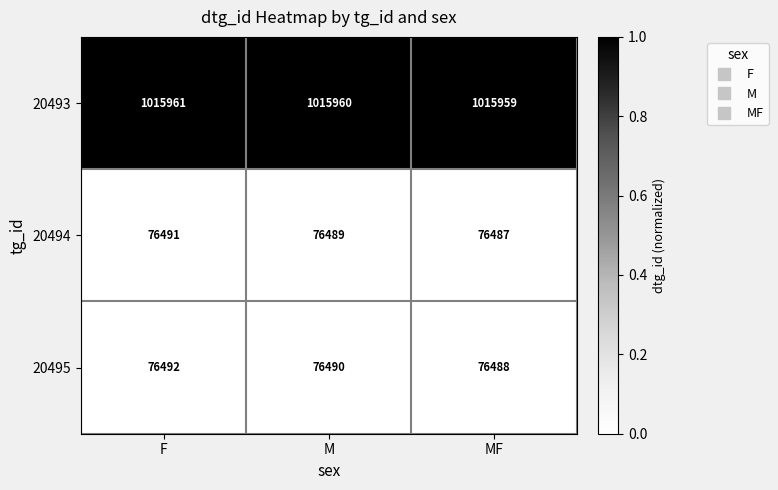

Is it true that 20495 equals 76490 at M?

True